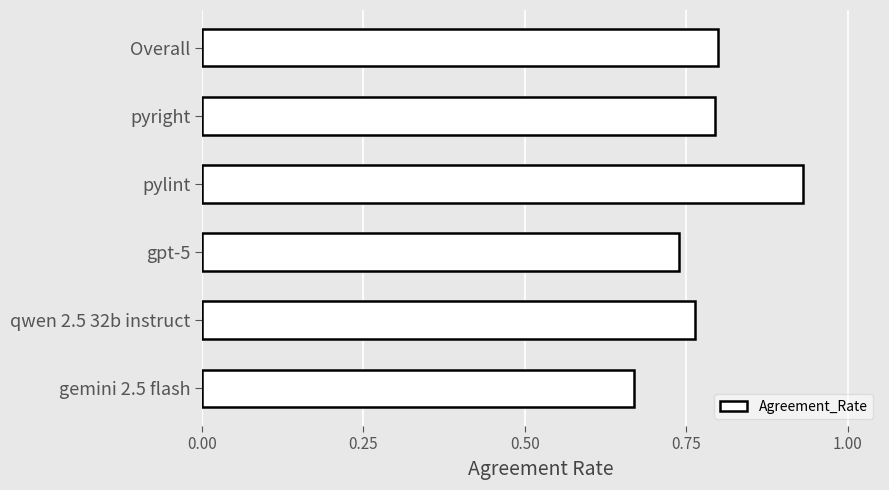

Where is the data nearest to the value 0?

gemini 2.5 flash